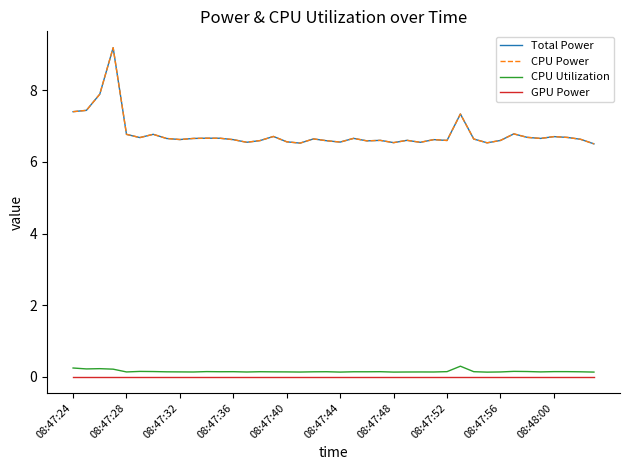

True or false: CPU Utilization and CPU Power intersect in this chart.

False